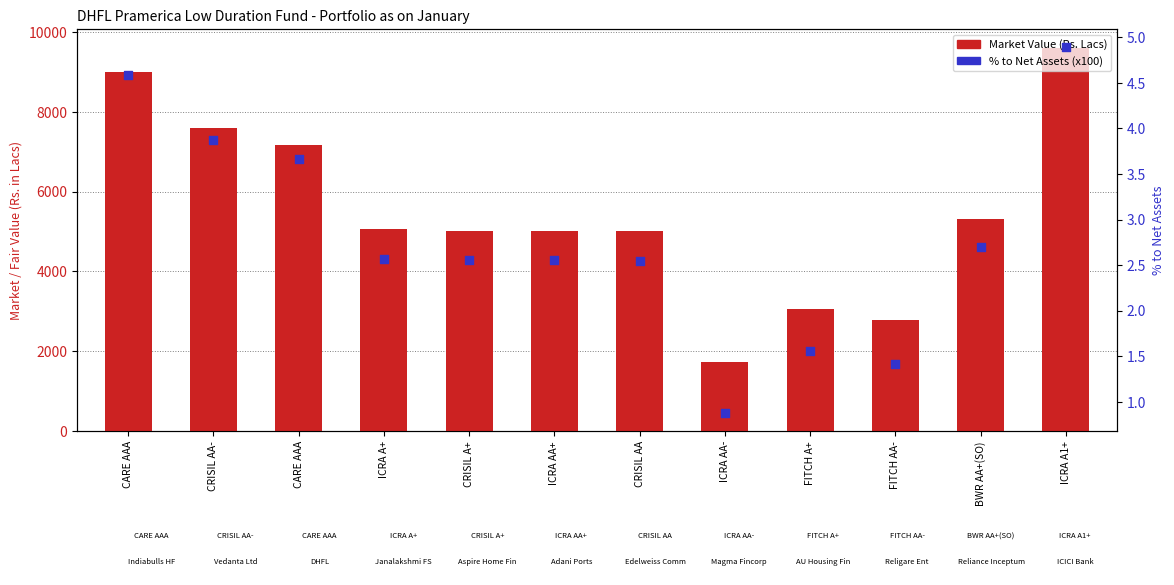

Which series contains the lowest Y value?

% to Net Assets